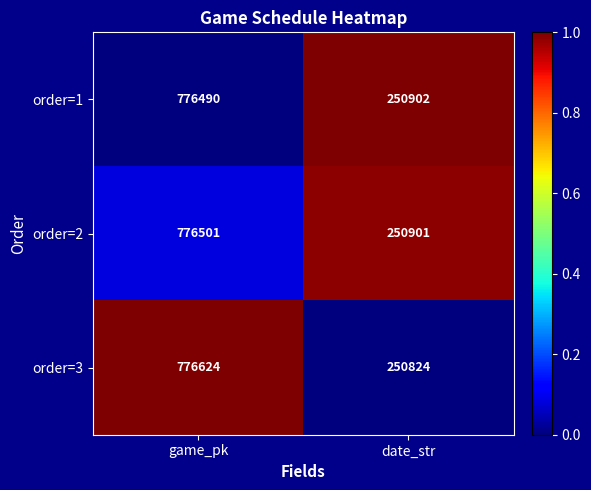

What is the sum of the order=2 values at game_pk and date_str?

1027402